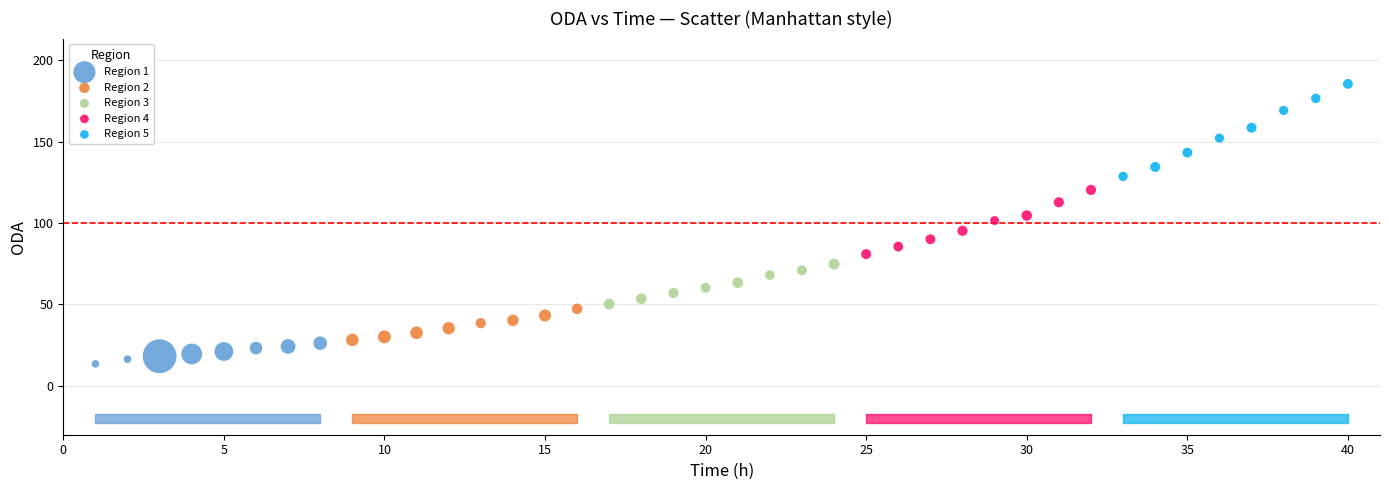

Which series reaches the maximum Y coordinate?

Region 5